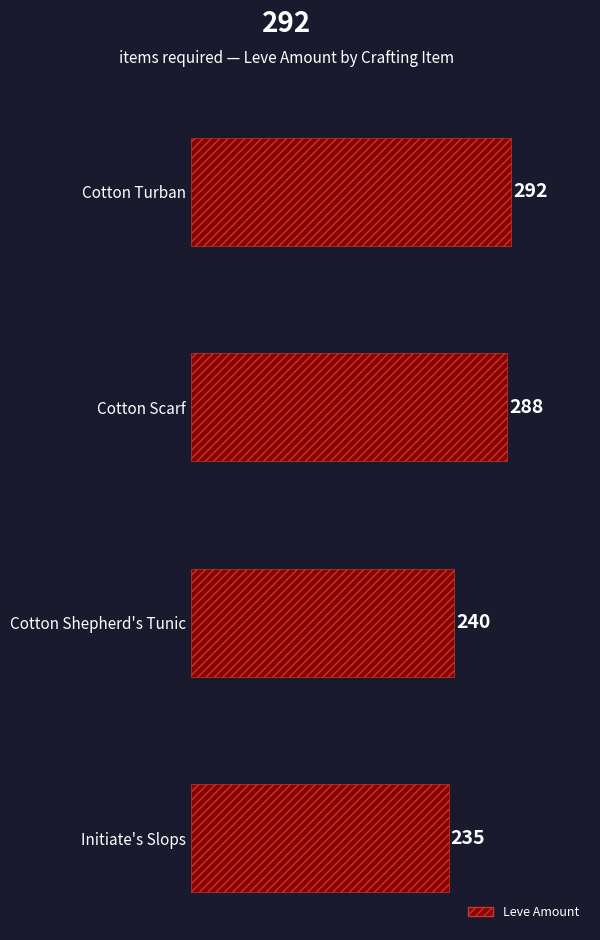

Where is the data nearest to the value 263?

Cotton Shepherd's Tunic